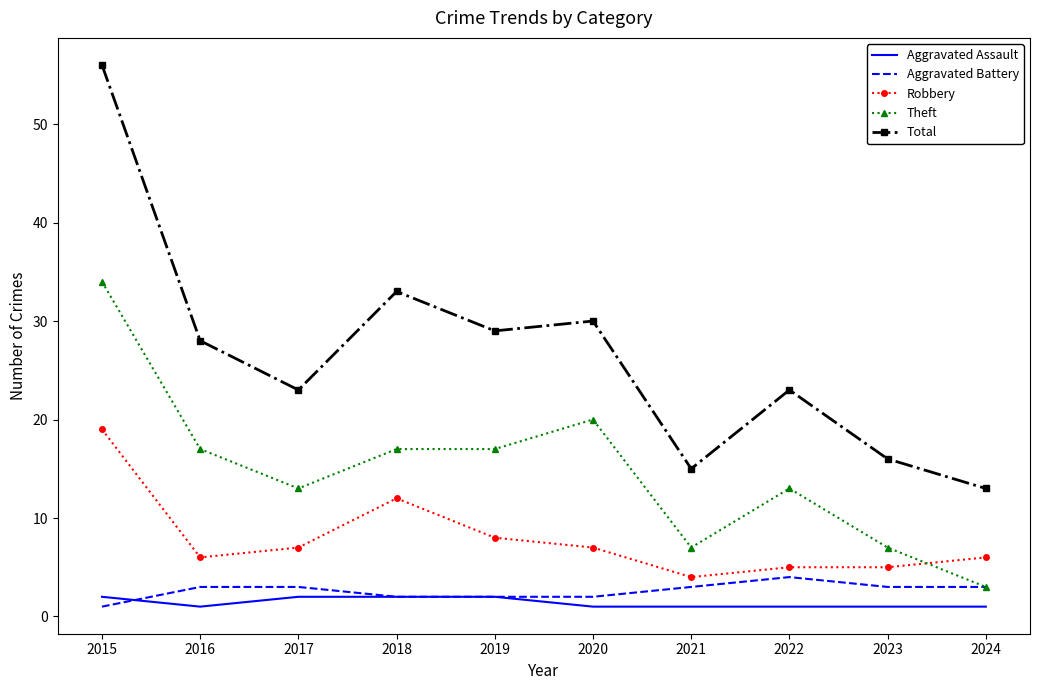

At which category does Robbery reach its first local peak?

2018